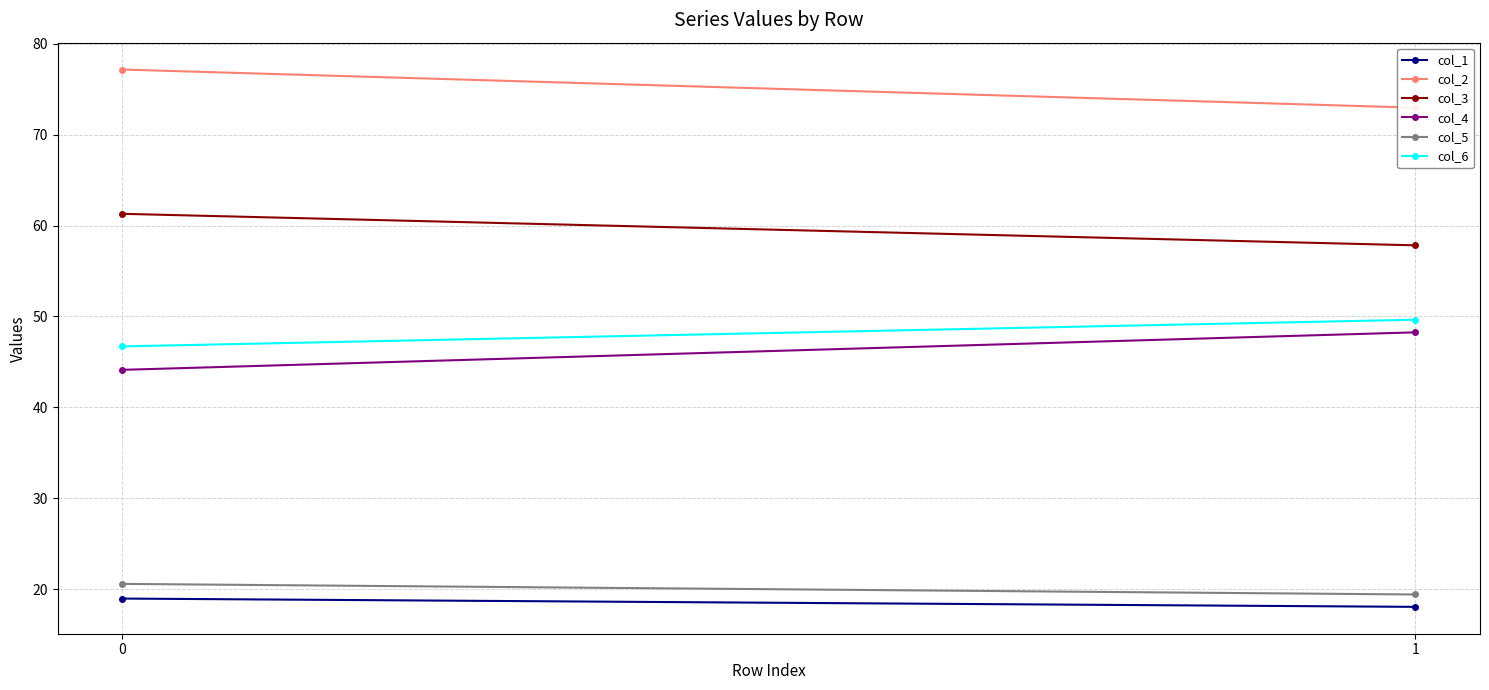

What value does the col_1 series have at 1?

18.1